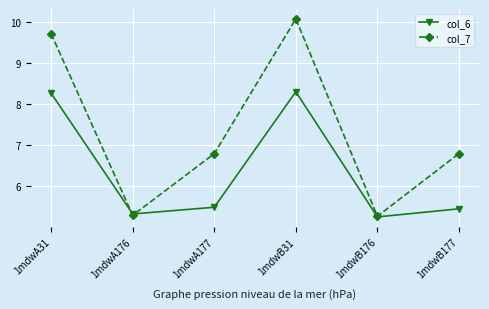

What is the minimum value shown in the chart?

5.3